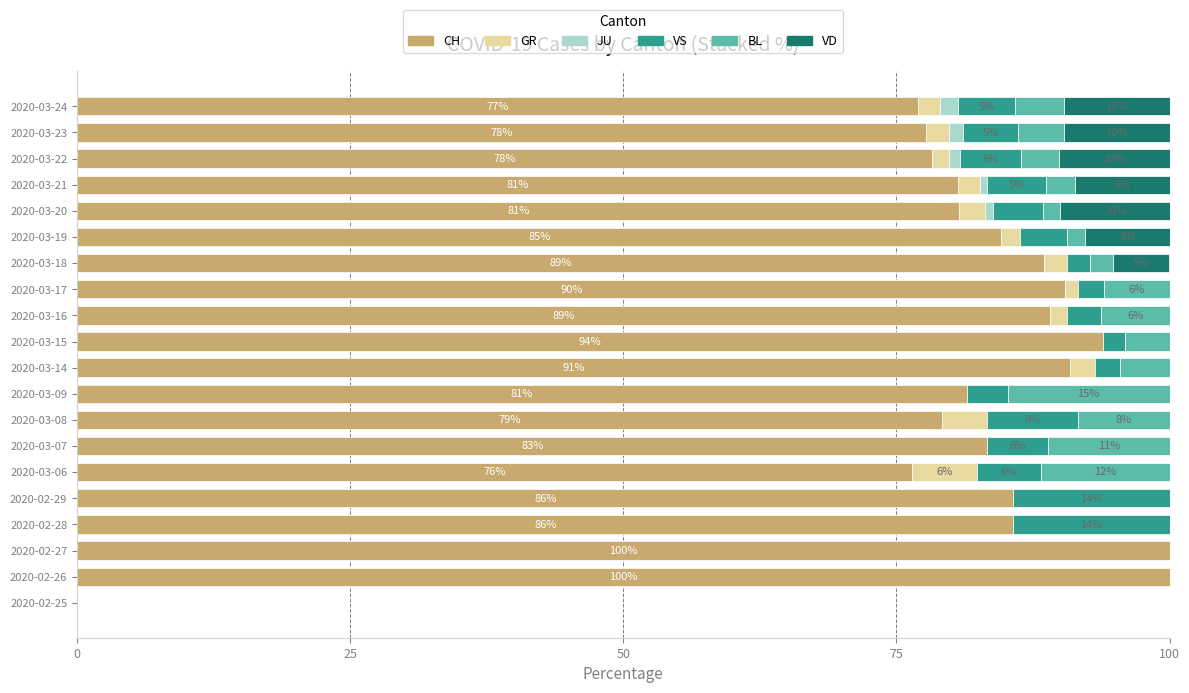

What is the total value across all series at 2020-02-29?

100.0